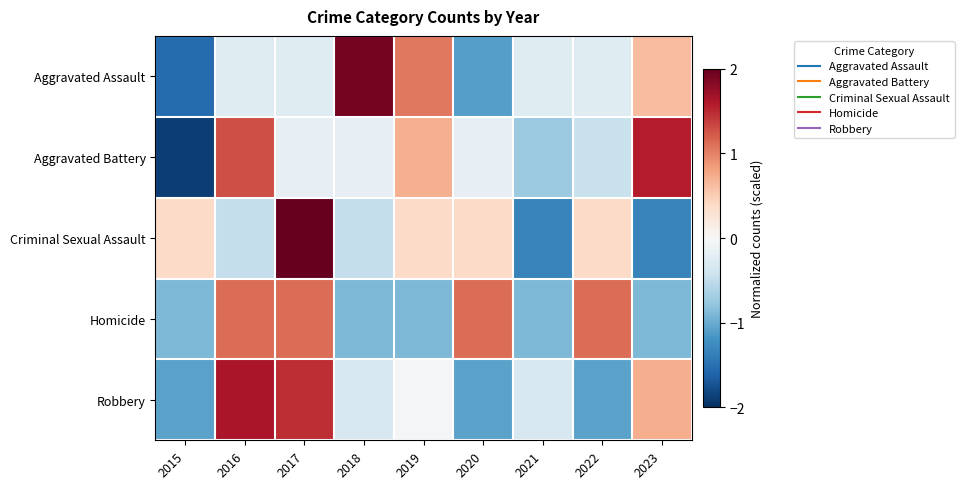

At which category is the sum across all series the highest?

2017